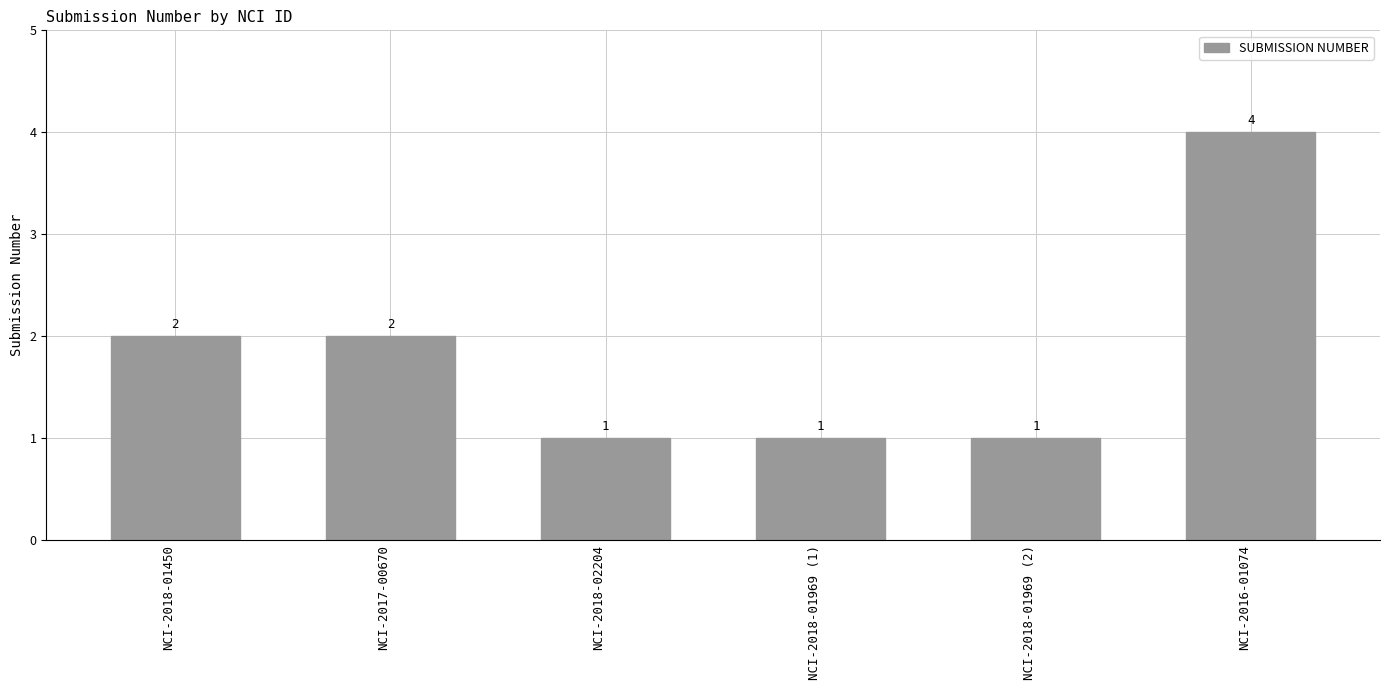

What is the maximum value shown in the chart?

4